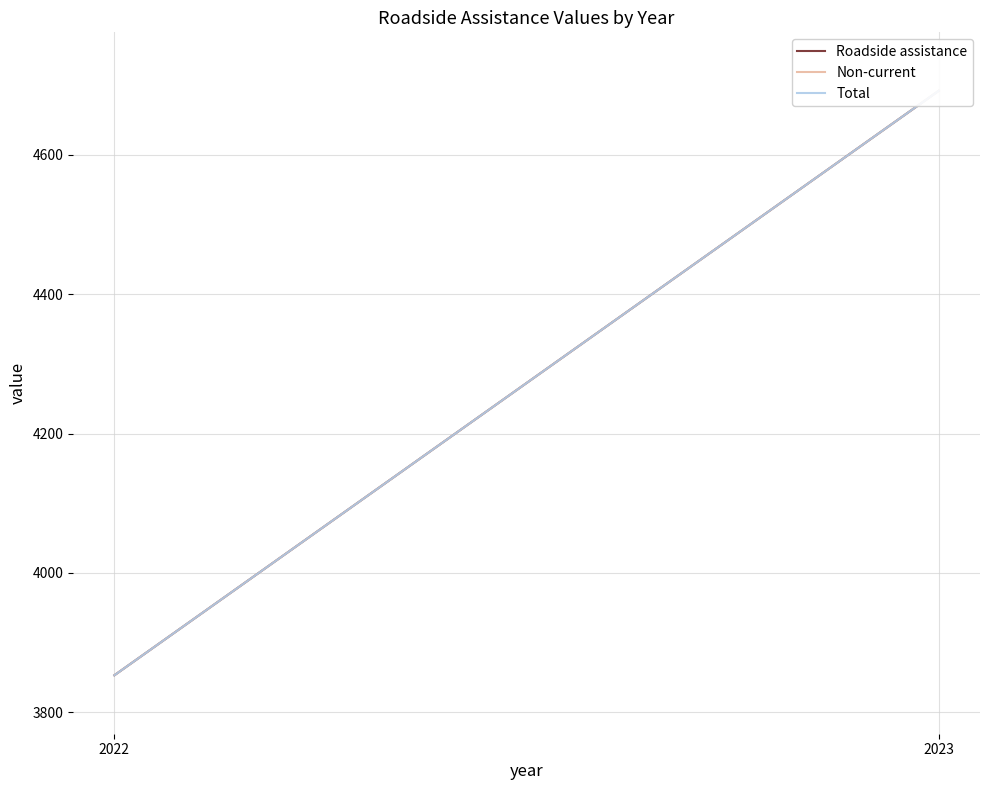

What is the value of the Roadside assistance point at the 1st from the left?

3853